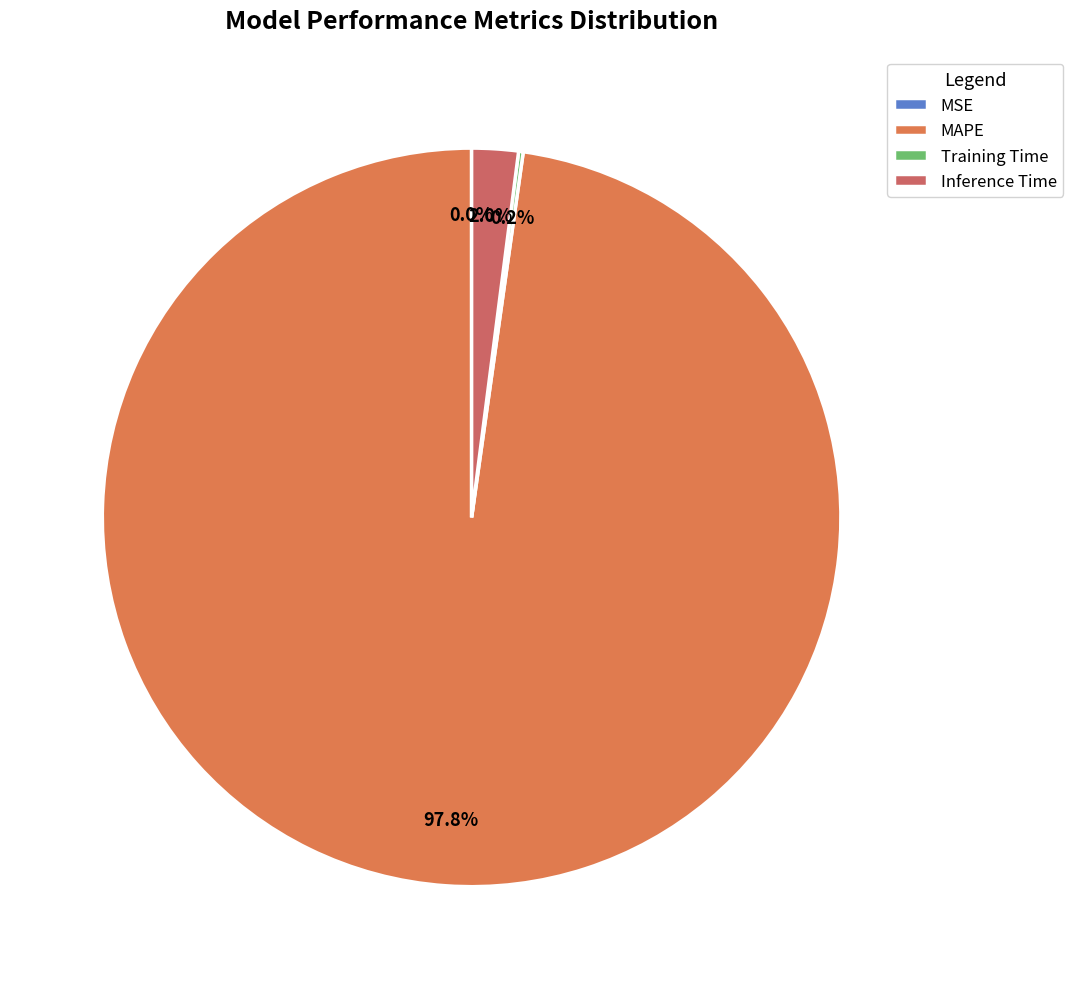

Combined, do MAPE and Inference Time account for over 50%?

Yes